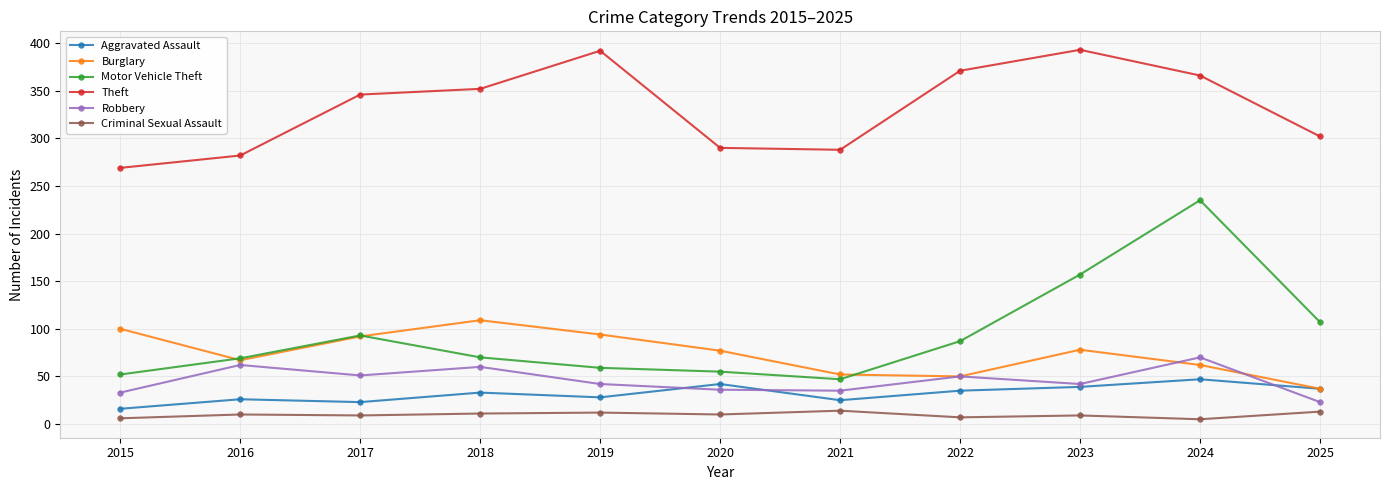

Rank the series by their maximum value, from highest to lowest.

Theft, Motor Vehicle Theft, Burglary, Robbery, Aggravated Assault, Criminal Sexual Assault